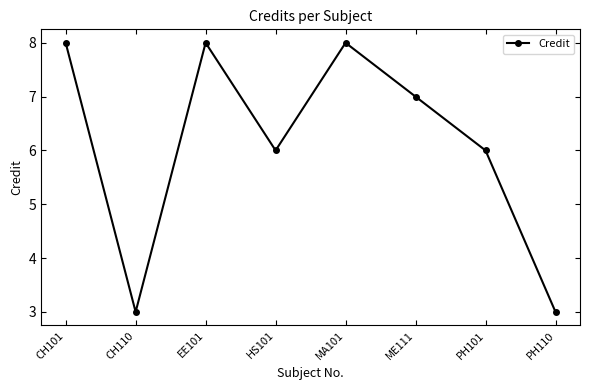

What is the difference between the second highest and minimum values?

5